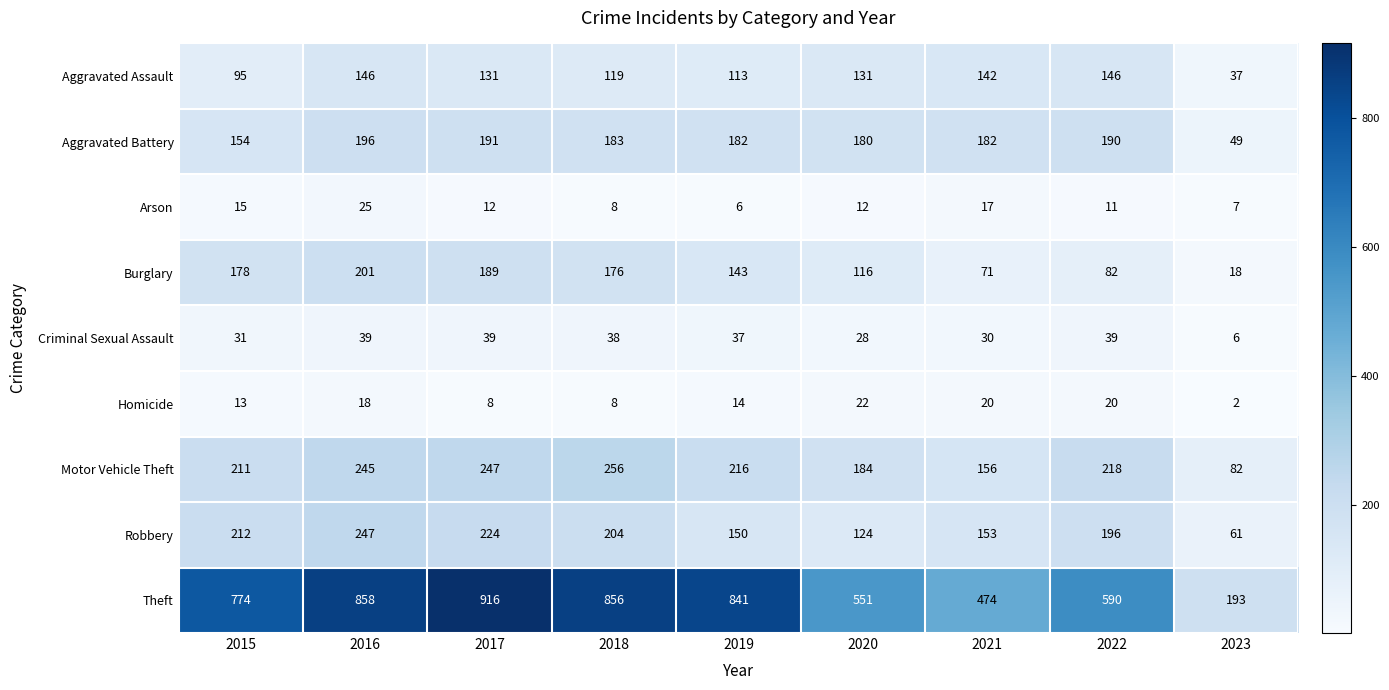

Rank the series at 2019 from highest to lowest value.

Theft, Motor Vehicle Theft, Aggravated Battery, Robbery, Burglary, Aggravated Assault, Criminal Sexual Assault, Homicide, Arson